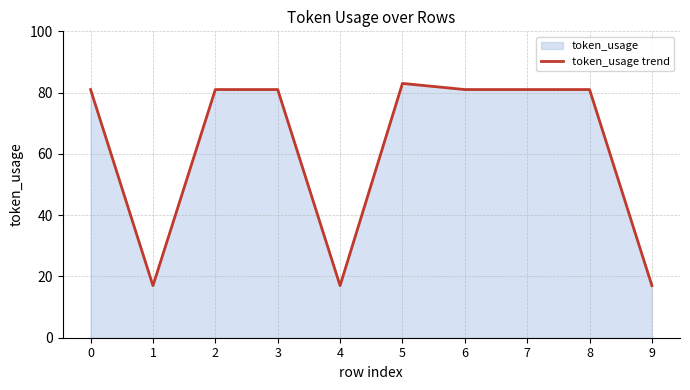

What is the value of the 10th point from the left?

17